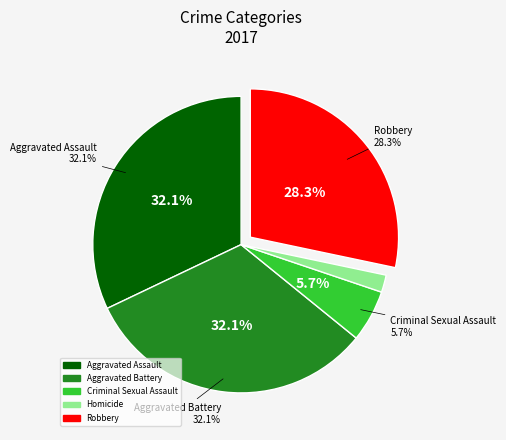

How many slices are in this pie chart?

5